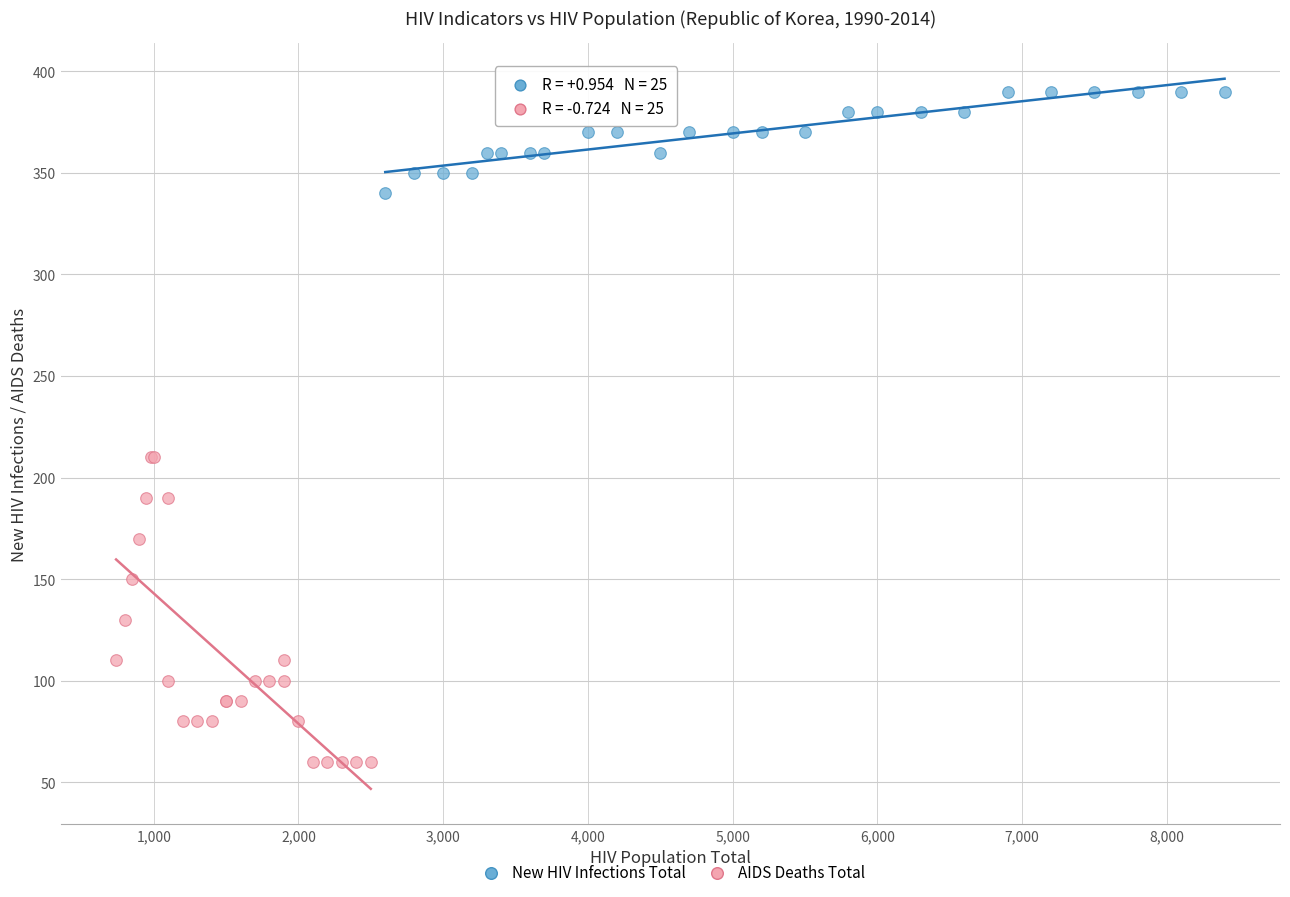

Which series reaches the maximum Y coordinate?

New HIV Infections Total